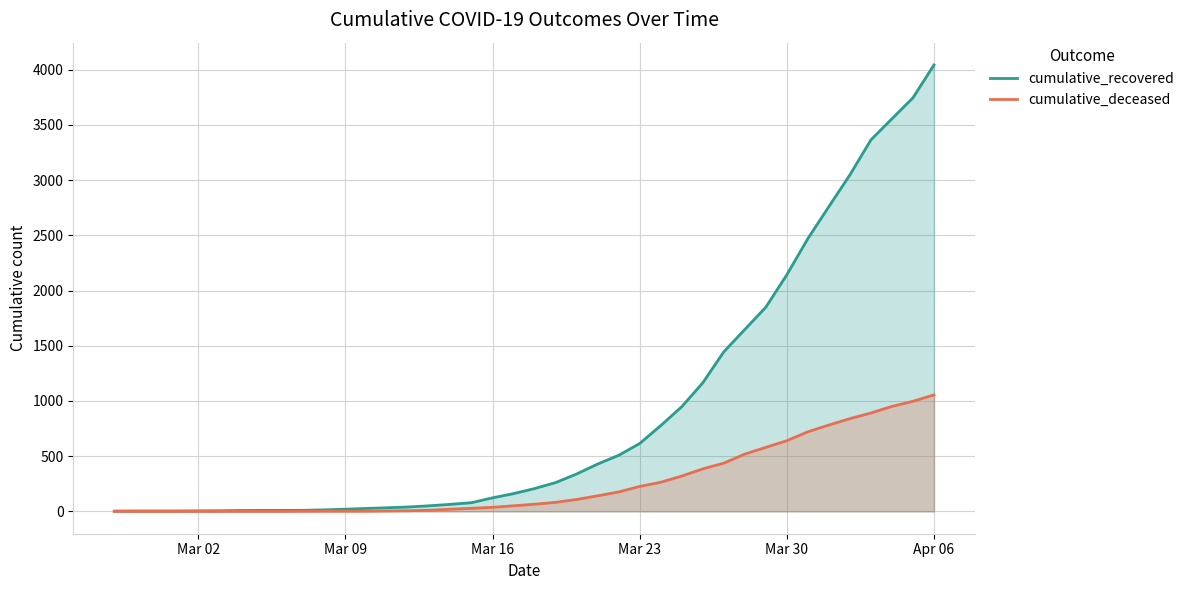

What is the difference between the second highest and minimum values in the cumulative_recovered series?

3742